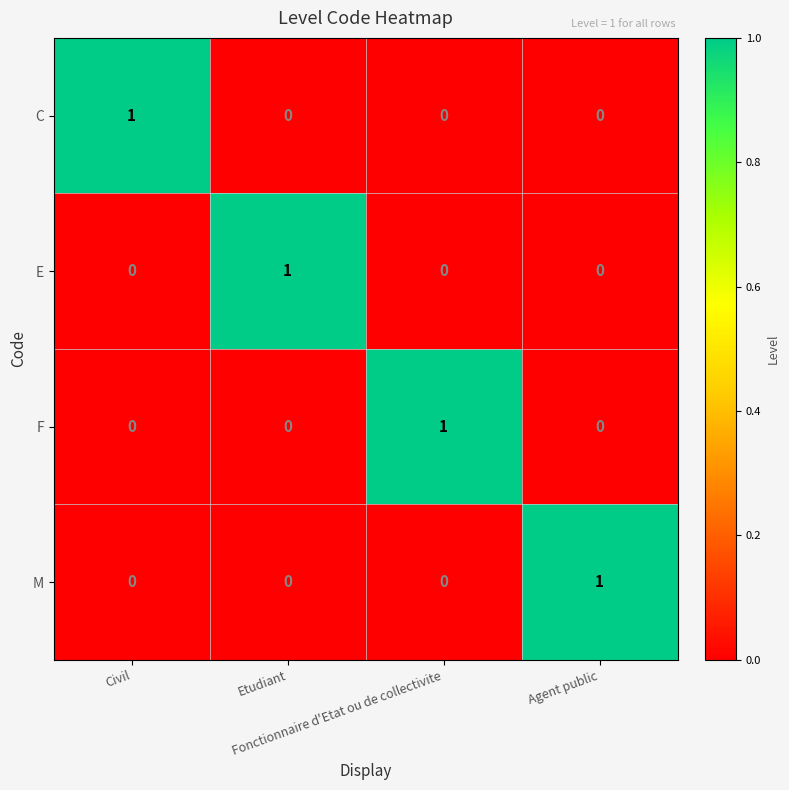

Count the E values in the range 0 to 1.

4